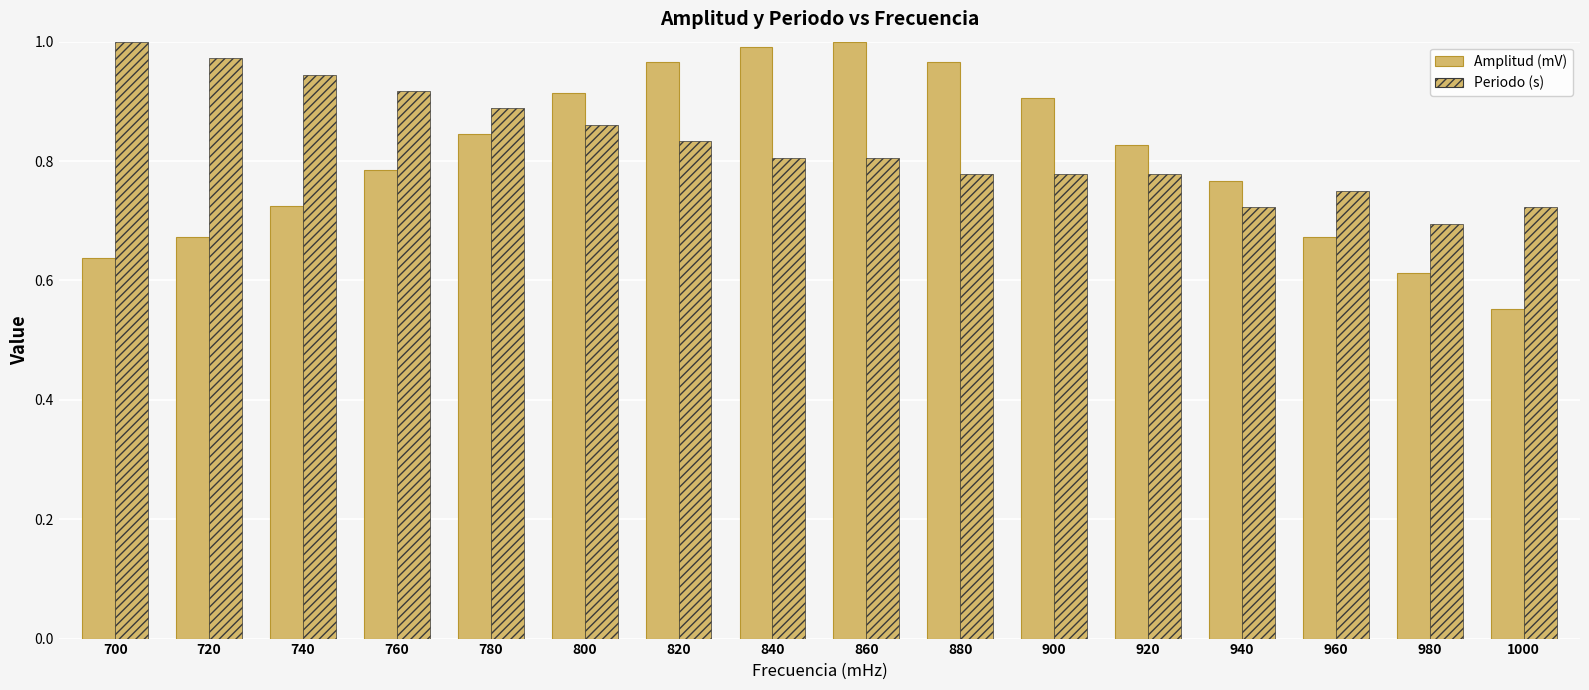

At which category is the sum across all series the highest?

860